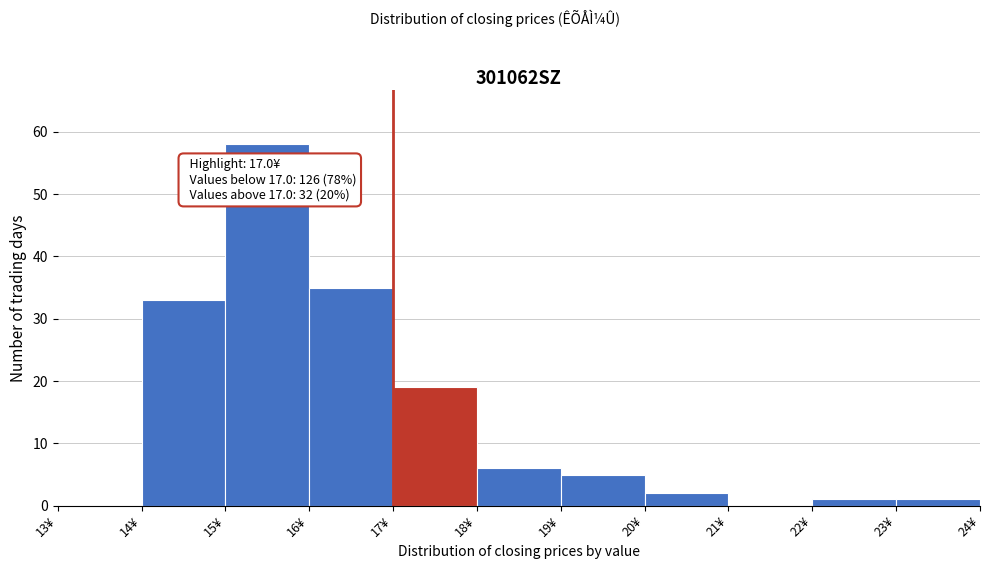

Over which range of the x-axis is the bar tallest?

15 to 16